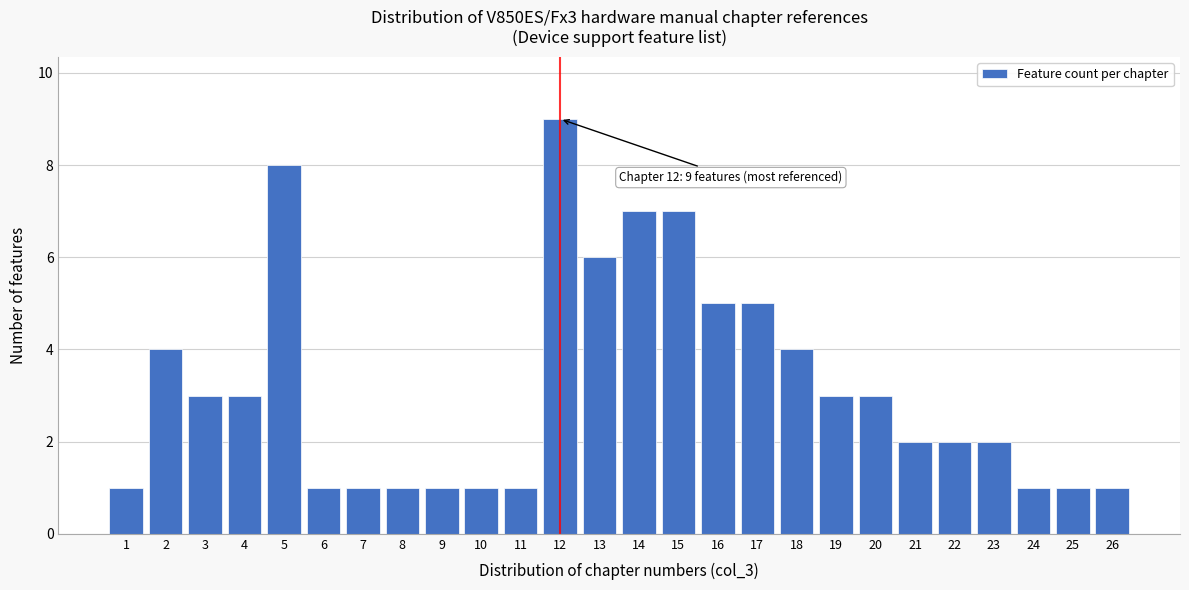

Reading right to left, what are all the values shown in this chart?

26=1	25=1	24=1	23=2	22=2	21=2	20=3	19=3	18=4	17=5	16=5	15=7	14=7	13=6	12=9	11=1	10=1	9=1	8=1	7=1	6=1	5=8	4=3	3=3	2=4	1=1